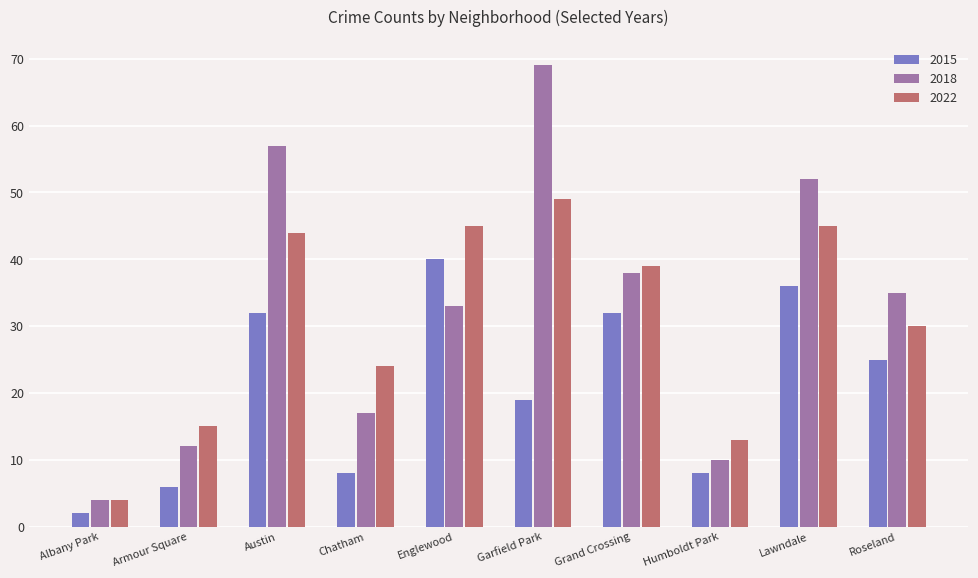

Which series changed the most between Englewood and Grand Crossing?

2015